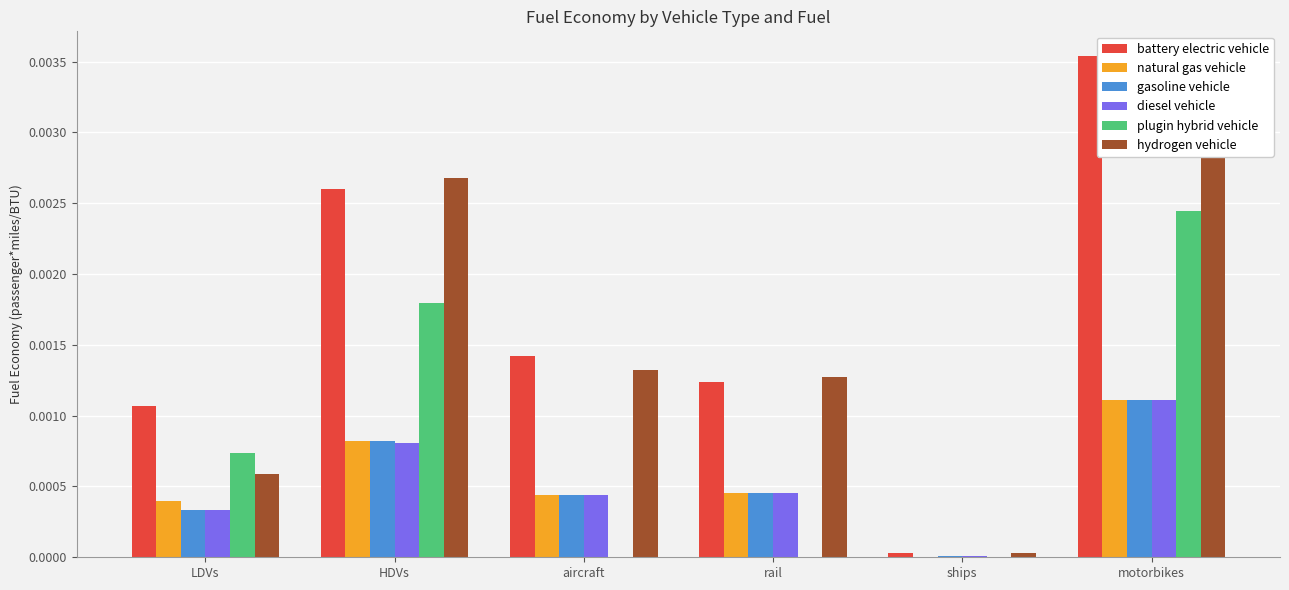

Rank the series by their maximum value, from lowest to highest.

natural gas vehicle, gasoline vehicle, diesel vehicle, plugin hybrid vehicle, hydrogen vehicle, battery electric vehicle